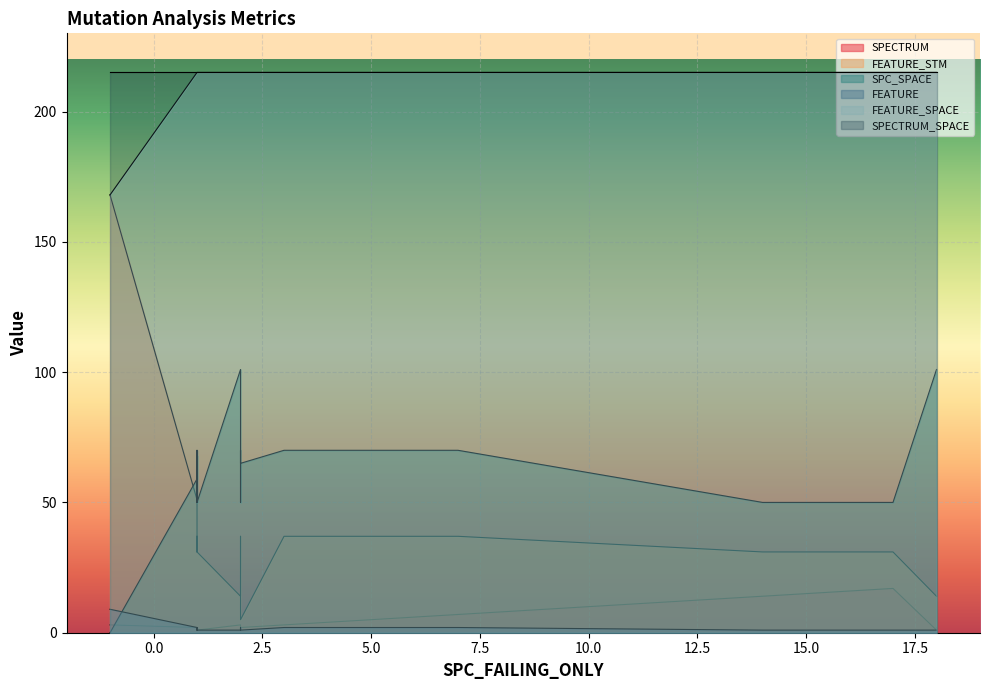

Where is the first local maximum for SPC_SPACE?

3